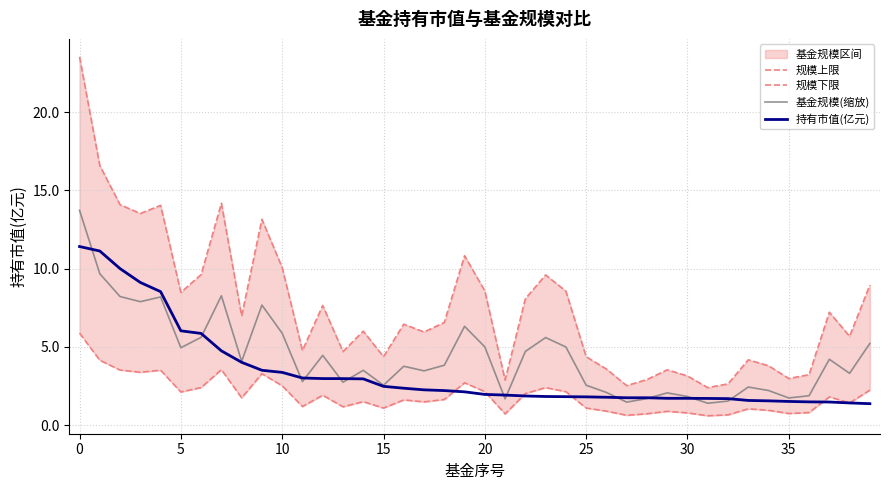

What is the highest value of the 规模上限 series?

23.5